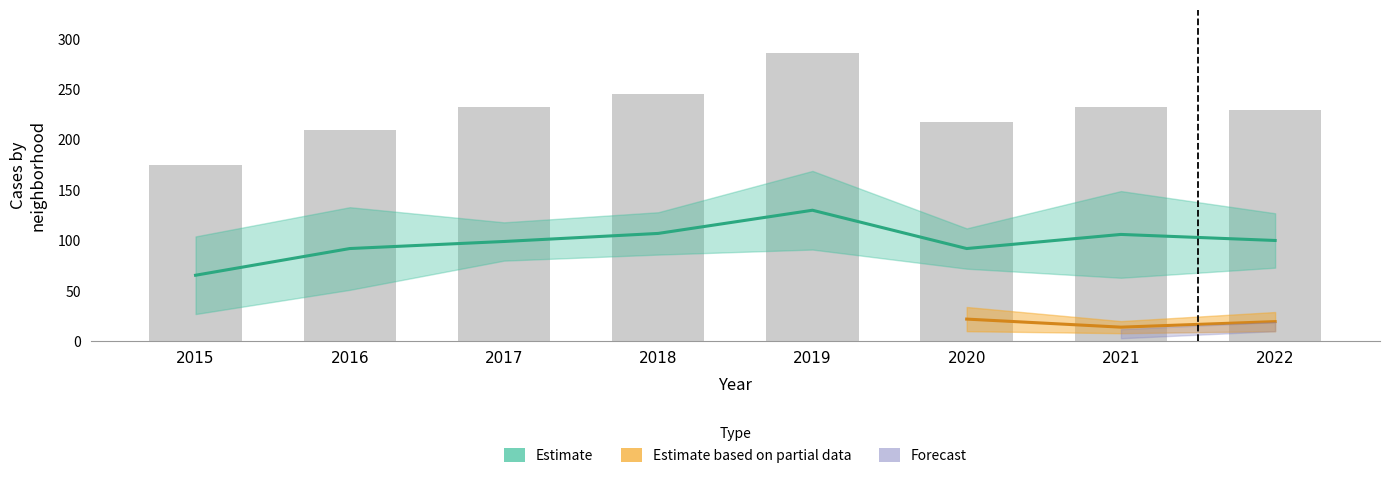

The chart shows a value of 312 at 2016. True or false?

False